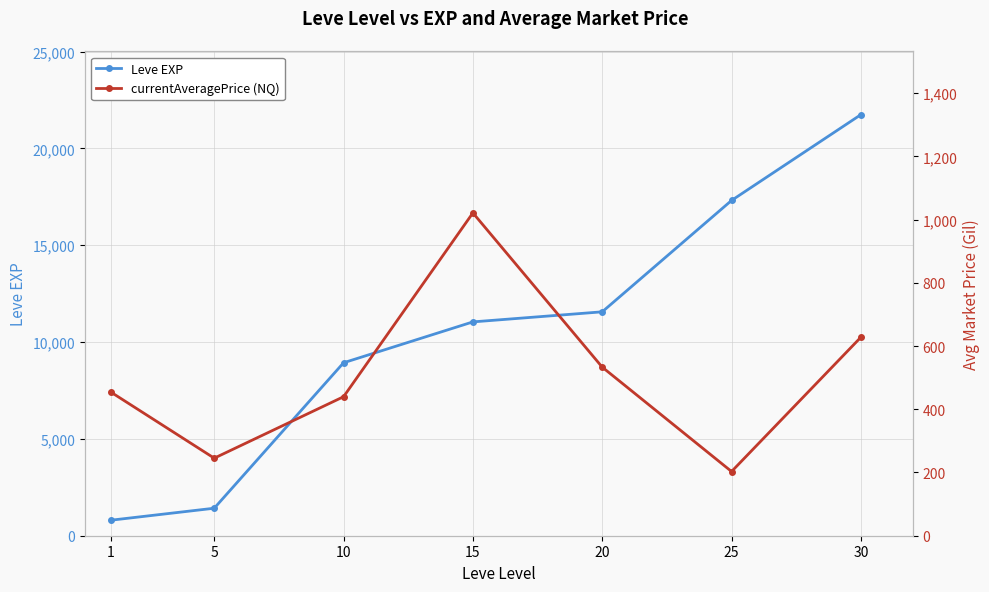

What is the value of the currentAveragePrice (NQ) point at the 2nd from the left?

245.2